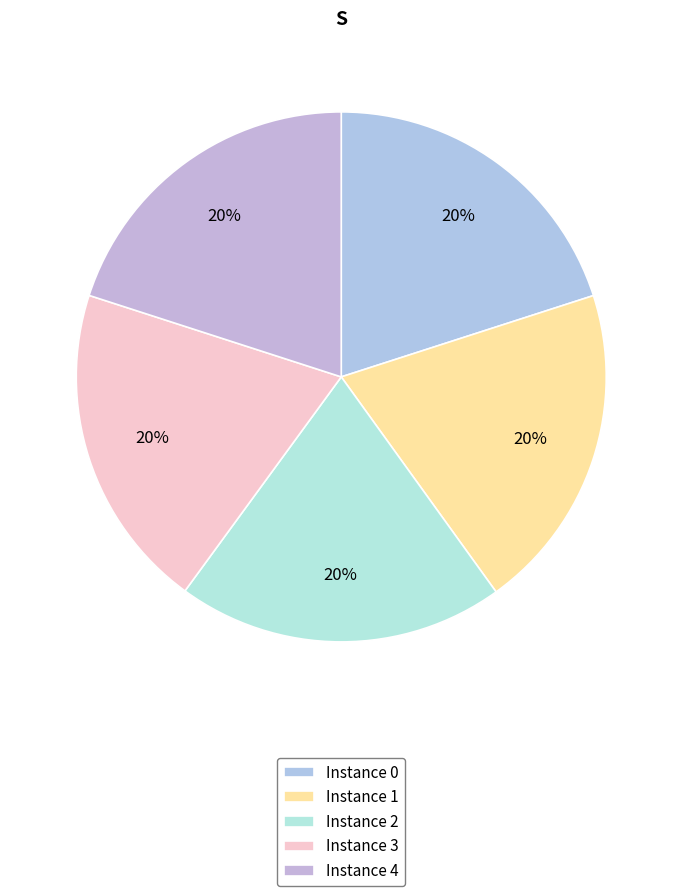

To the nearest percent, what is the average slice percentage?

20%